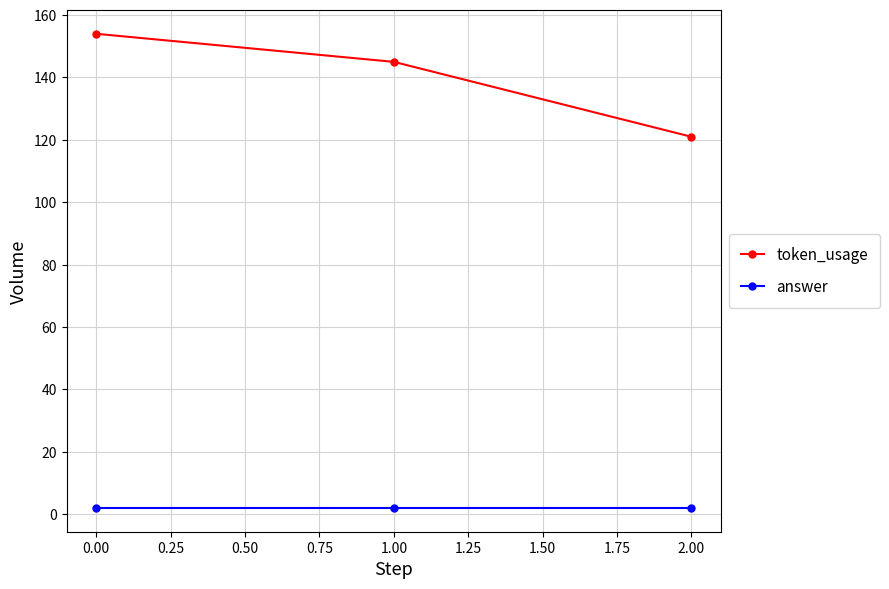

What is the label of the 3rd point from the left?

2.00